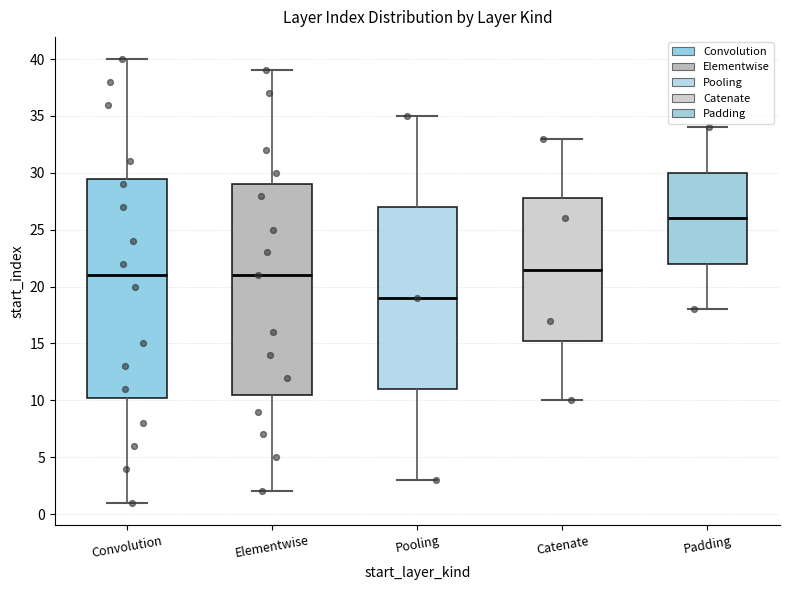

Reading left to right, transcribe this box plot: for each box, give where its median line is, the range the box spans, and where its two whiskers end, as read against the y-axis. The values are not printed on the chart, so give them approximately, as read against the axis.

Convolution: median 21.0, box 10.5 to 29.5, whiskers 1.0 to 40.0
Elementwise: median 21.0, box 10.5 to 29.0, whiskers 2.0 to 39.0
Pooling: median 19.0, box 11.0 to 27.0, whiskers 3.0 to 35.0
Catenate: median 21.5, box 15.5 to 28.0, whiskers 10.0 to 33.0
Padding: median 26.0, box 22.0 to 30.0, whiskers 18.0 to 34.0